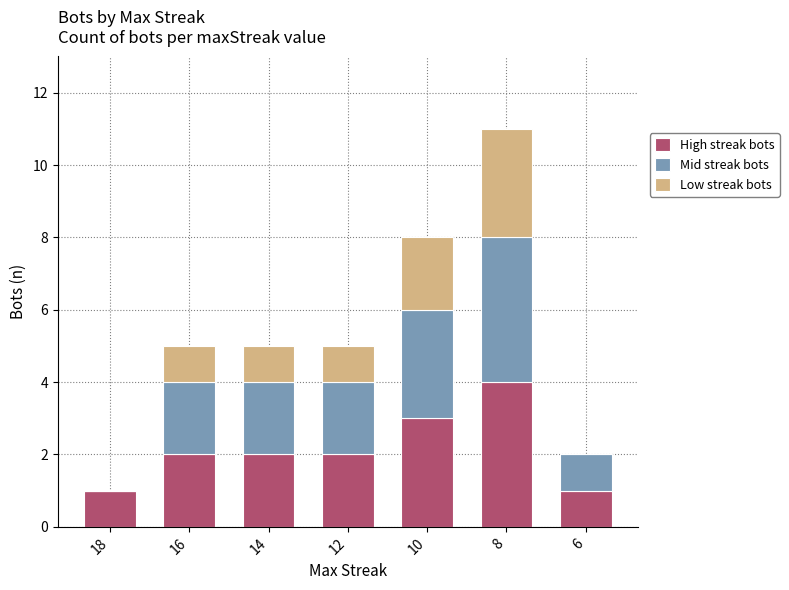

What is the sum of the High streak bots values at 14 and 10?

5